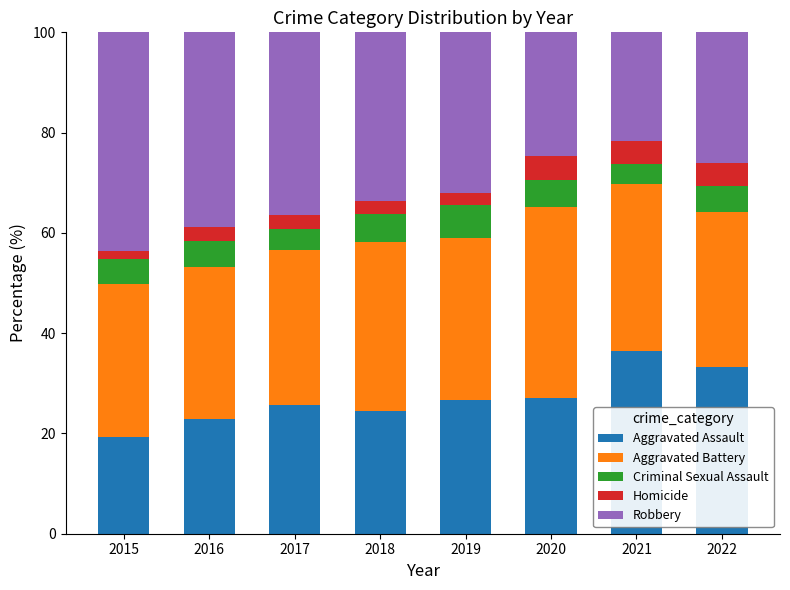

What is the maximum value for Aggravated Assault?

36.4